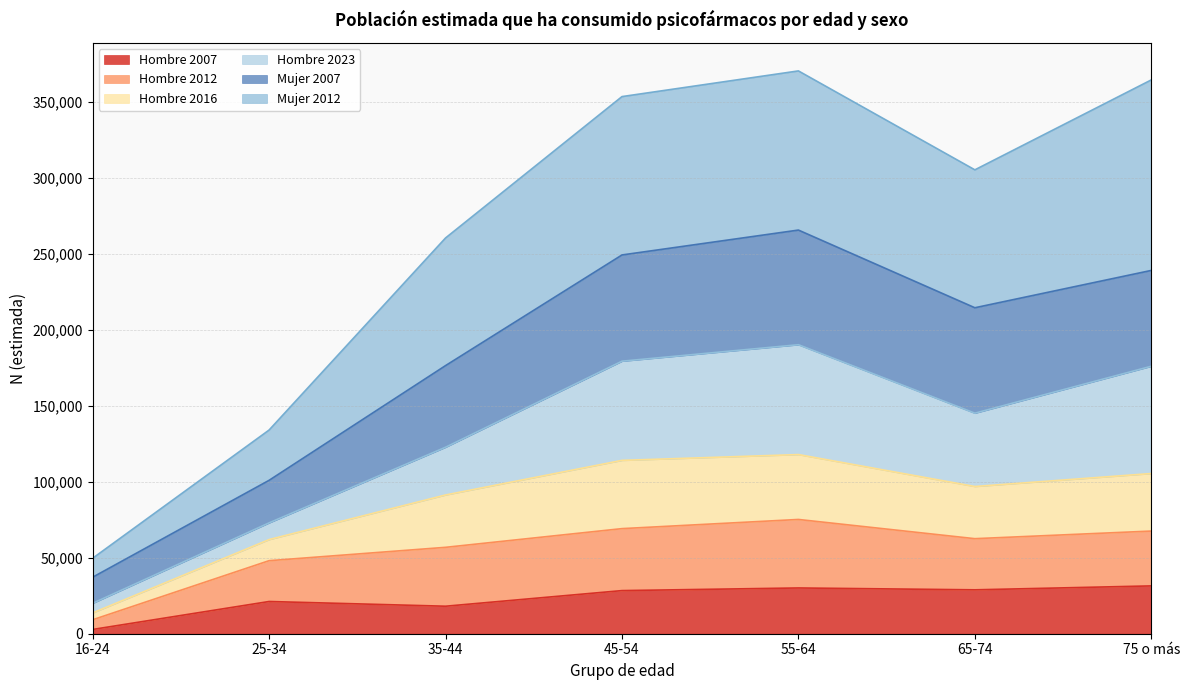

Is the value of Hombre 2007 at 16-24 greater than the value of Mujer 2012 at 25-34?

No